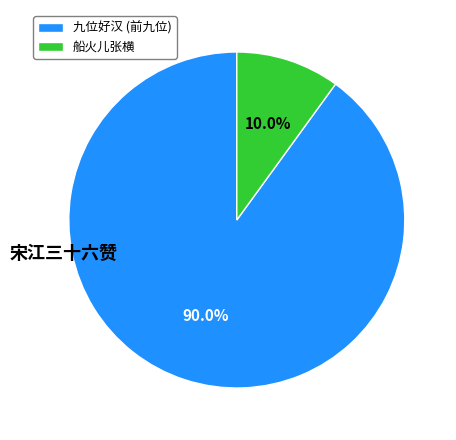

Is 九位好汉 (前九位) the majority of the pie?

Yes